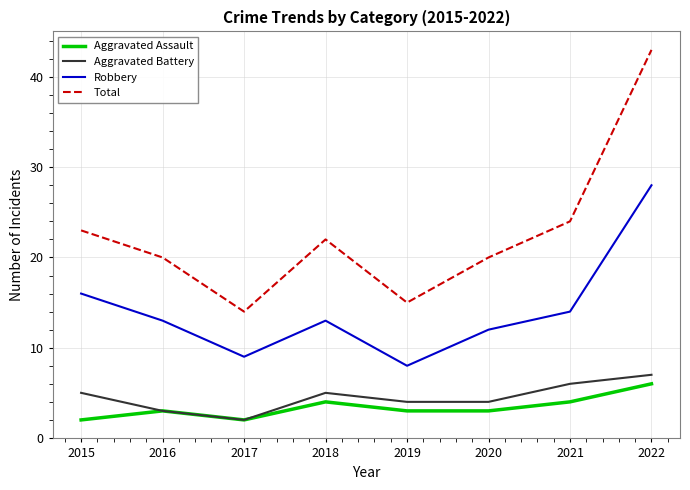

At which category does Total reach its first local peak?

2018